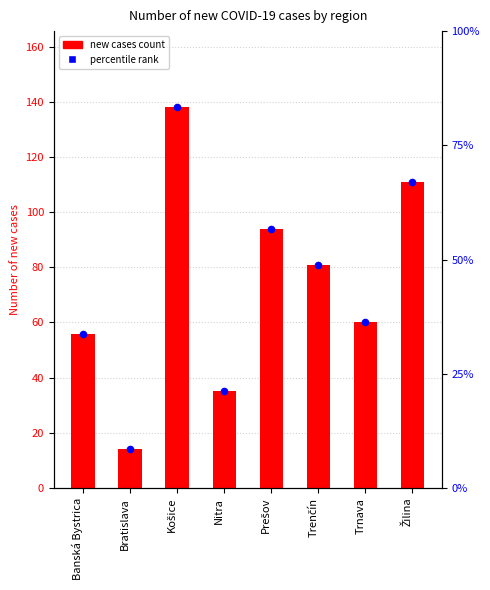

Which series has the largest total across all categories?

Number of new cases